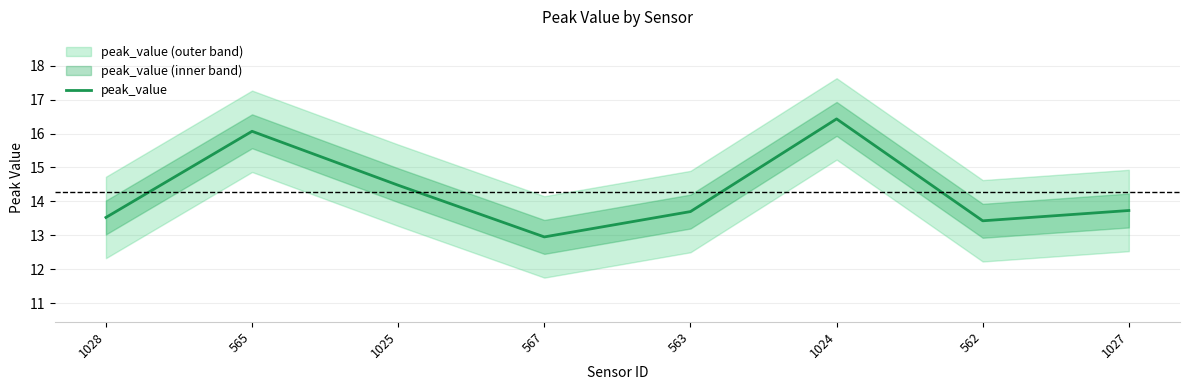

What is the difference between the second highest and minimum values?

3.1